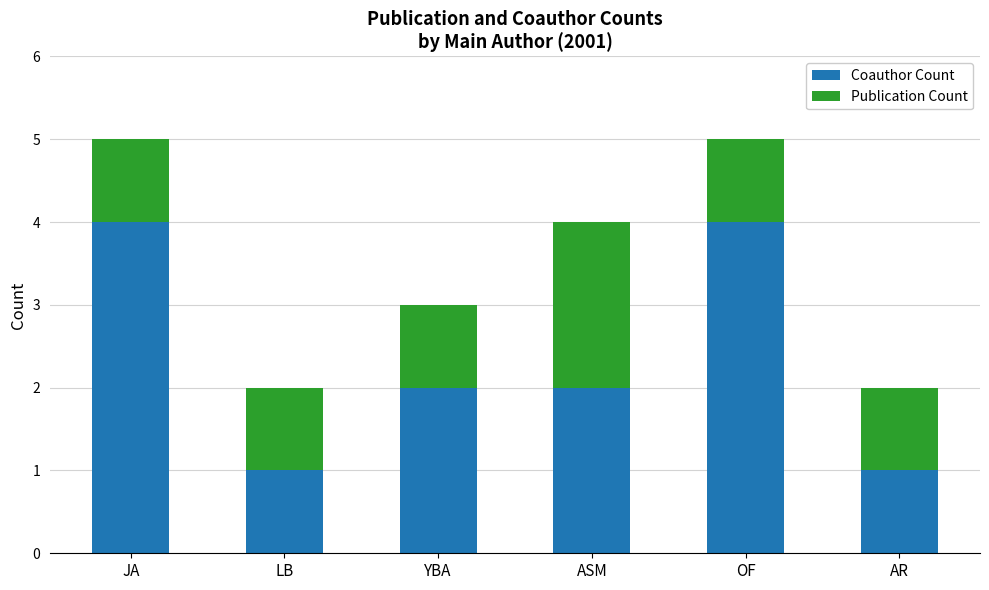

What is the highest value of the Coauthor Count series?

4